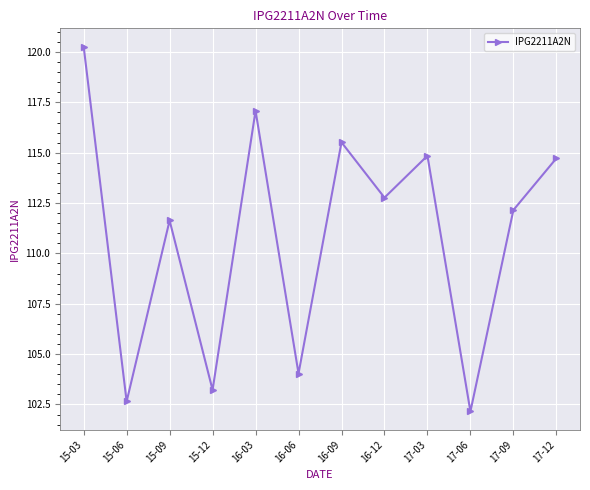

What is the approximate value at 17-12?

114.7